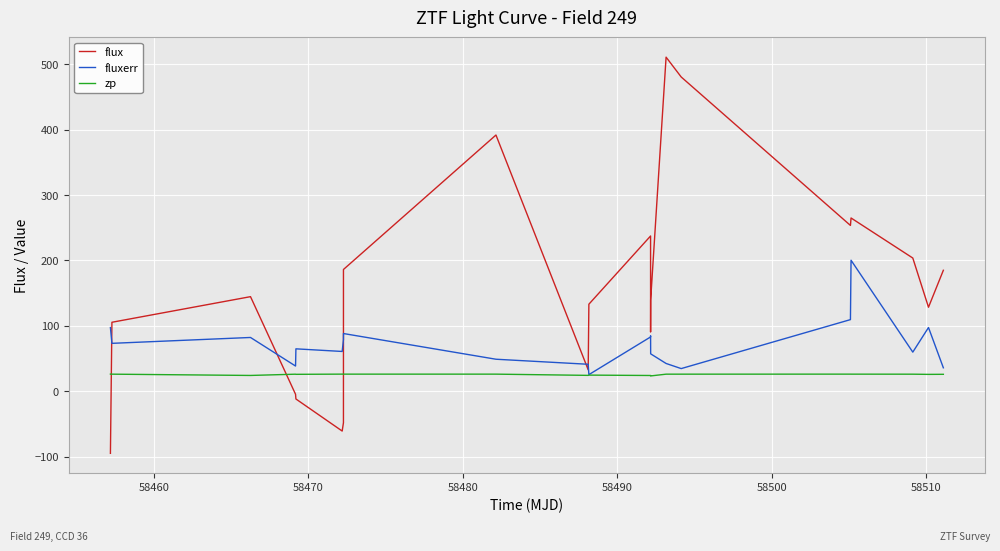

Which series has the largest total across all categories?

flux